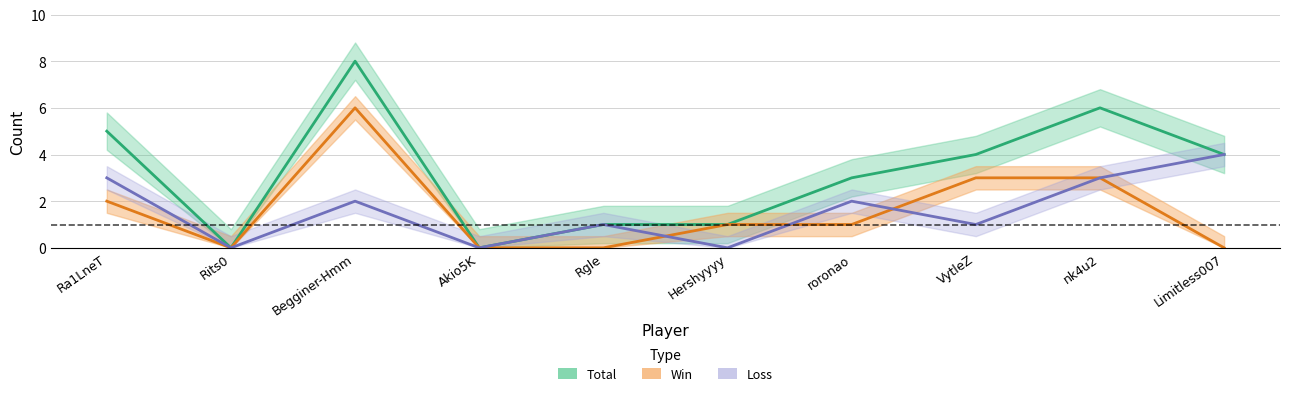

What are all the series names shown in the legend?

Total, Win, Loss